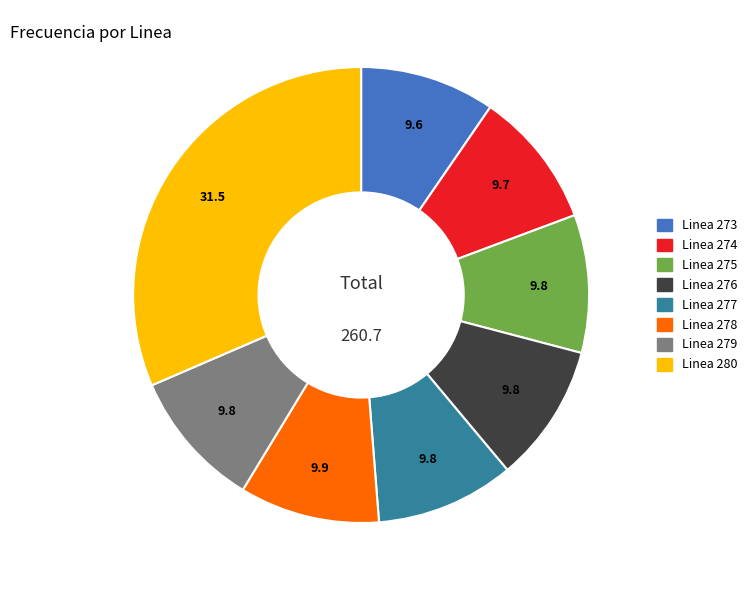

The Linea 279 slice represents 10% of the pie. True or false?

True